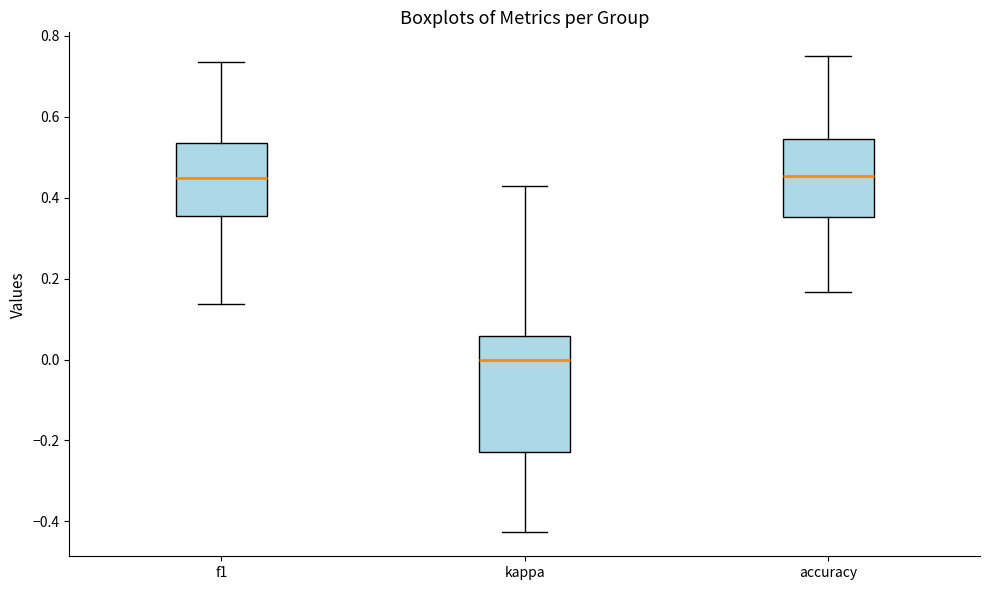

Reading left to right, transcribe this box plot: for each box, give where its median line is, the range the box spans, and where its two whiskers end, as read against the y-axis. The values are not printed on the chart, so give them approximately, as read against the axis.

f1: median 0.44, box 0.36 to 0.54, whiskers 0.14 to 0.74
kappa: median 0.00, box -0.22 to 0.06, whiskers -0.42 to 0.42
accuracy: median 0.46, box 0.36 to 0.54, whiskers 0.16 to 0.76